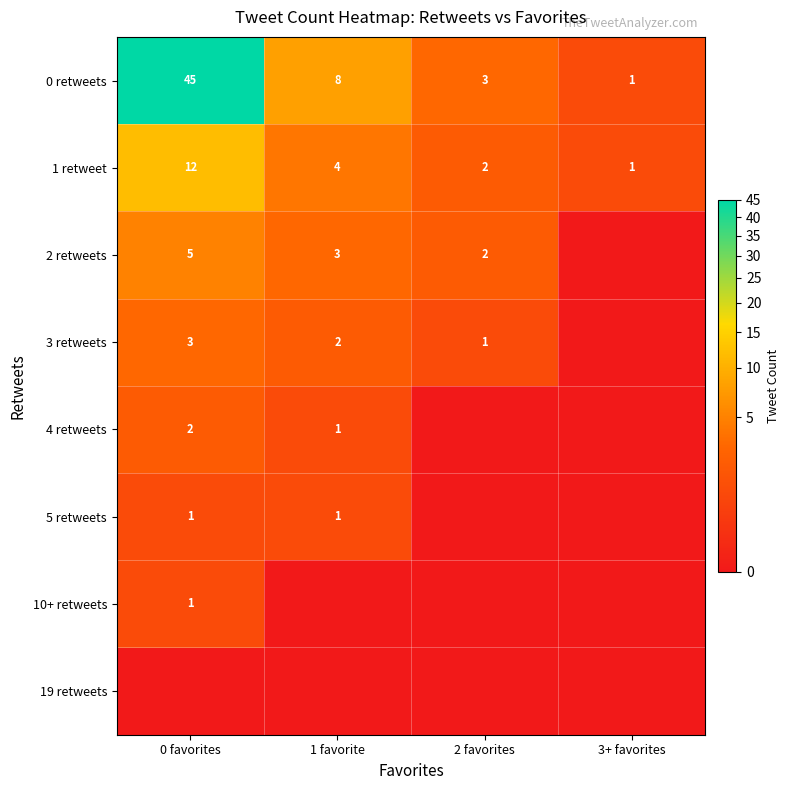

What is the sum of the 1 retweet values at 1 favorite and 2 favorites?

6